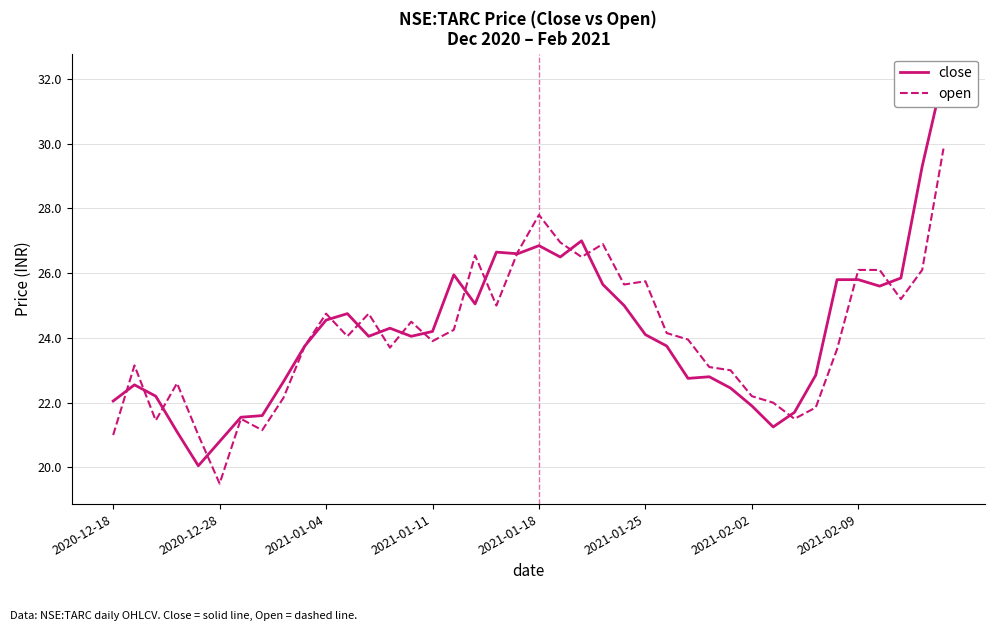

At which category is the sum across all series the highest?

39